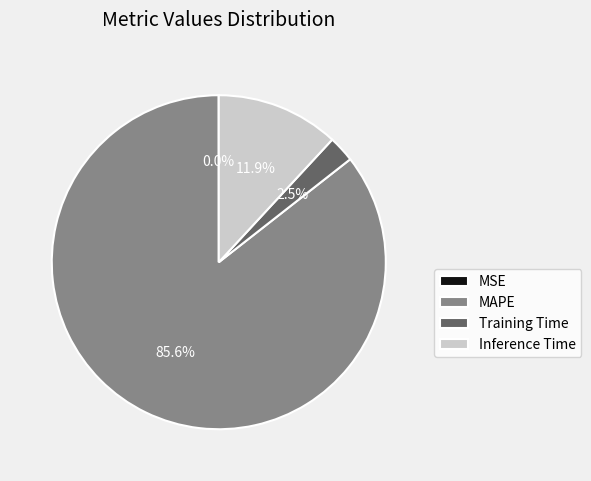

Combined, do Training Time and MAPE account for over 50%?

Yes